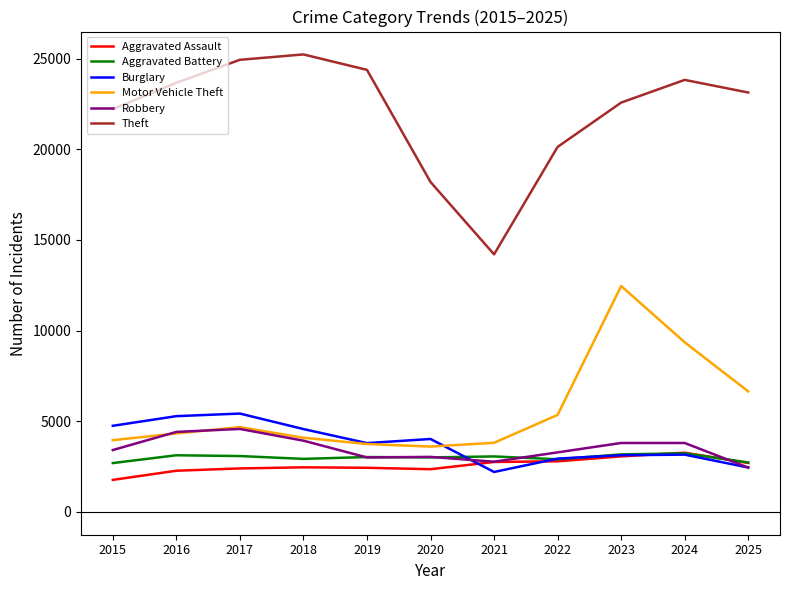

What is the smallest value displayed?

1764